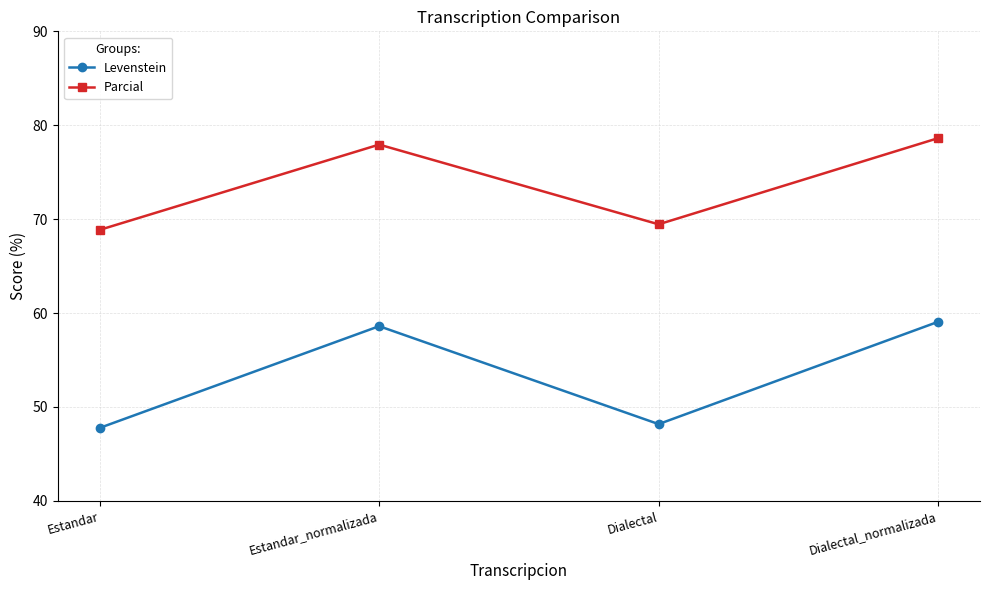

The value of Parcial at Dialectal_normalizada is 78.6. True or false?

True